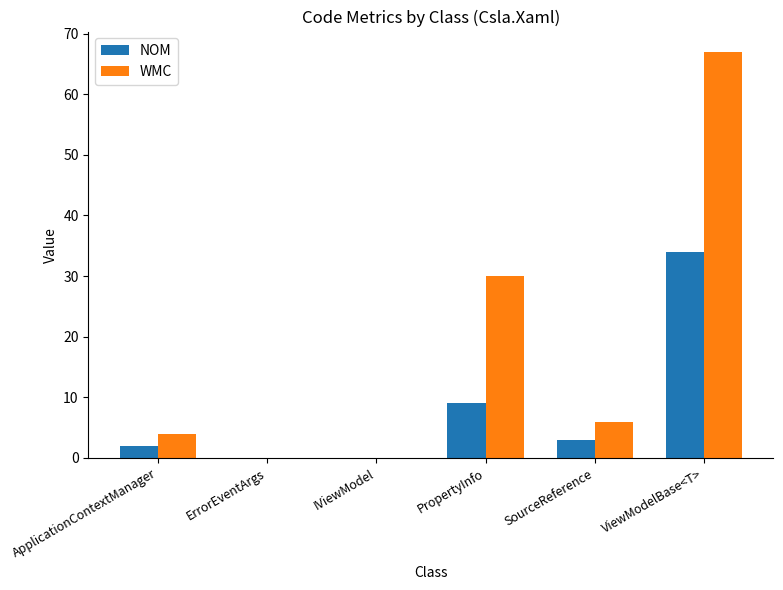

What are all the series names shown in the legend?

NOM, WMC